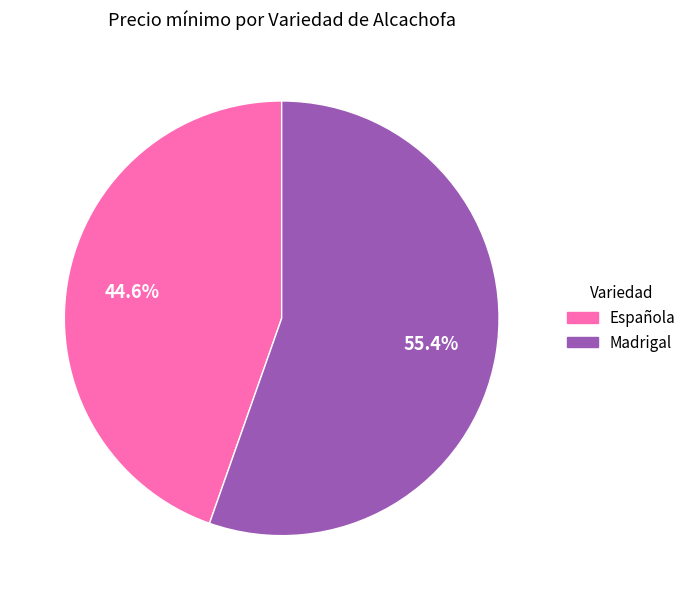

What is the ratio of the value at Española to the value at Madrigal?

0.8